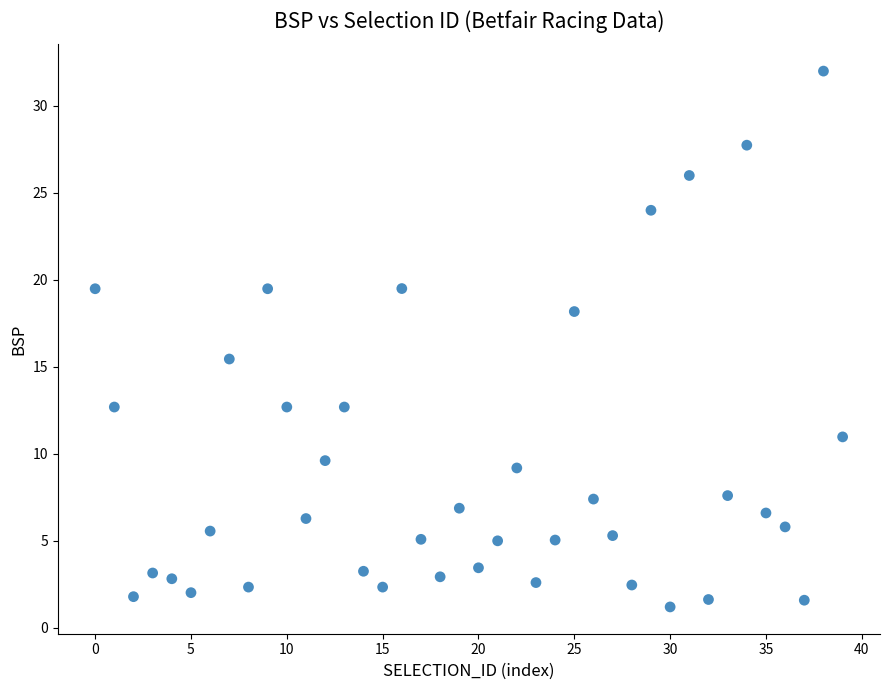

What is the range of Y values (max minus min)?

30.8